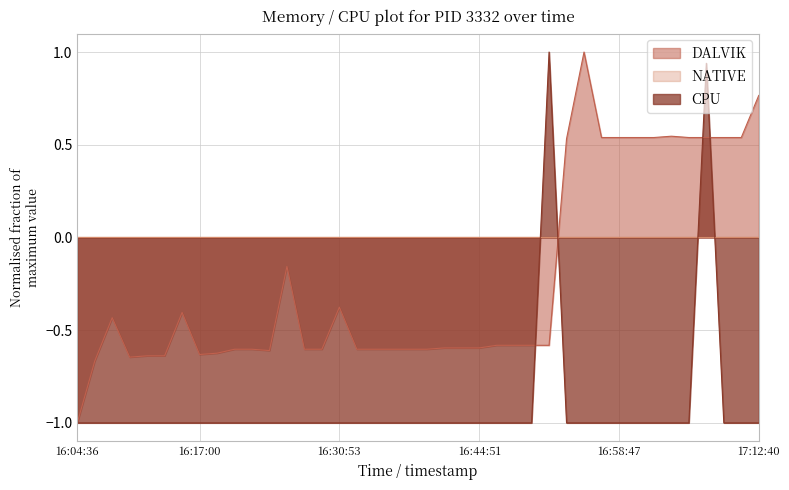

What is the sum of all DALVIK values?

-9.2